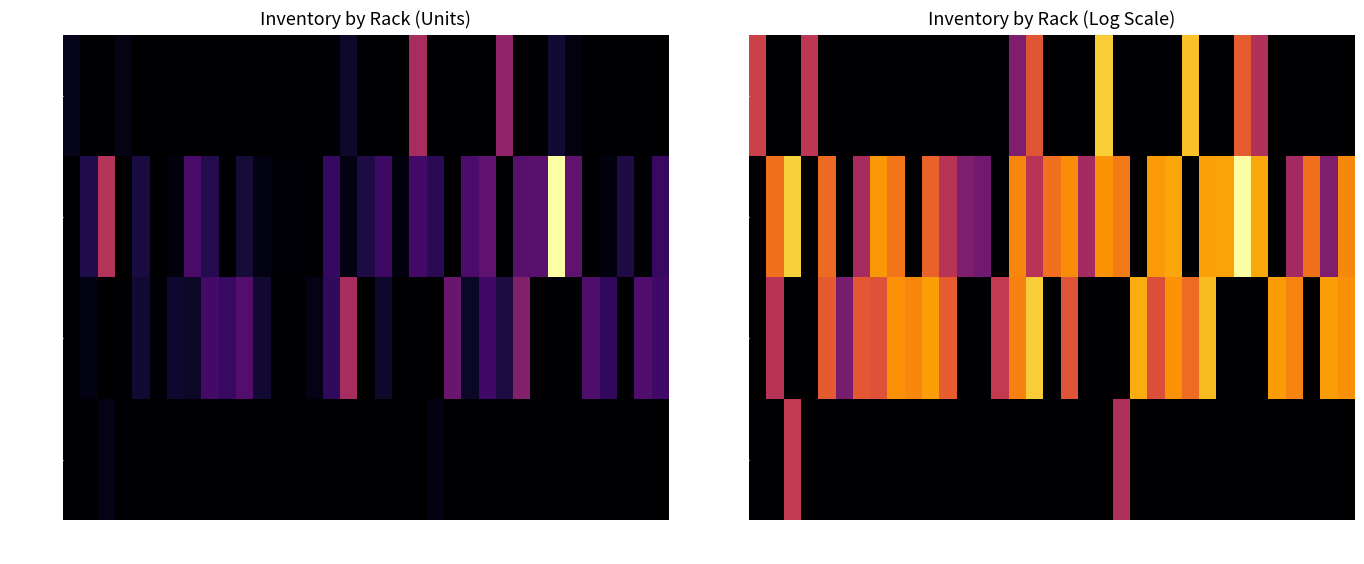

Is it true that RACK B equals 2.8 at P7928?

False